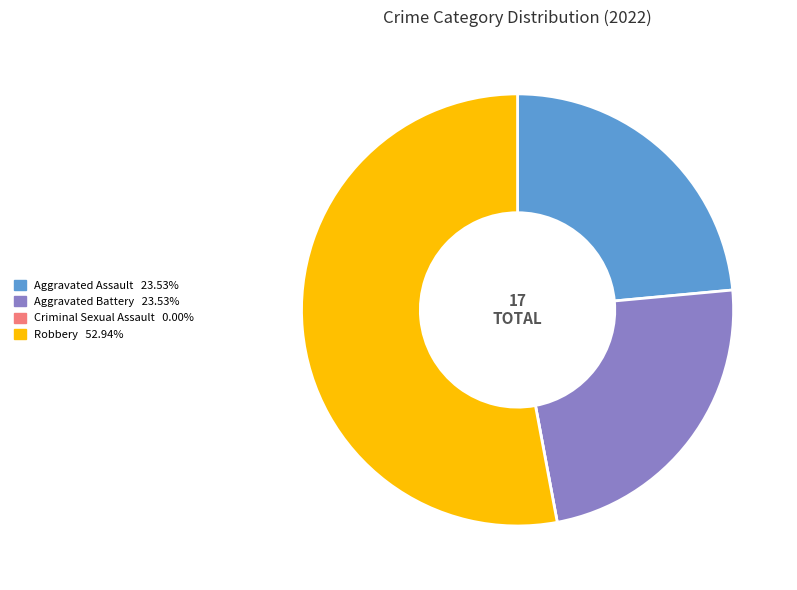

Combined, do Aggravated Assault and Robbery account for over 50%?

Yes